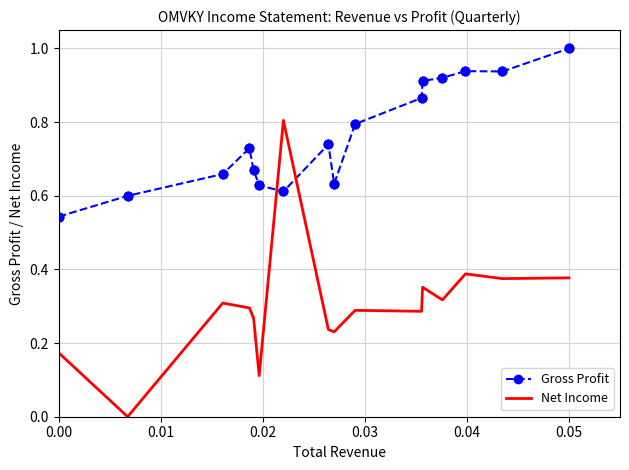

Which series has the largest total across all categories?

Gross Profit